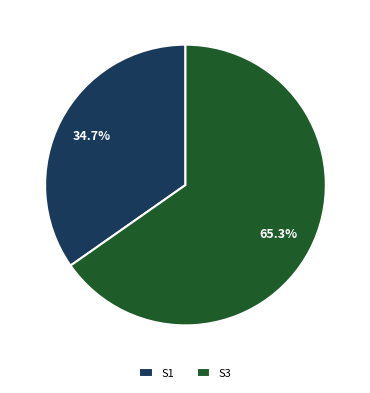

Is S3 the majority of the pie?

Yes